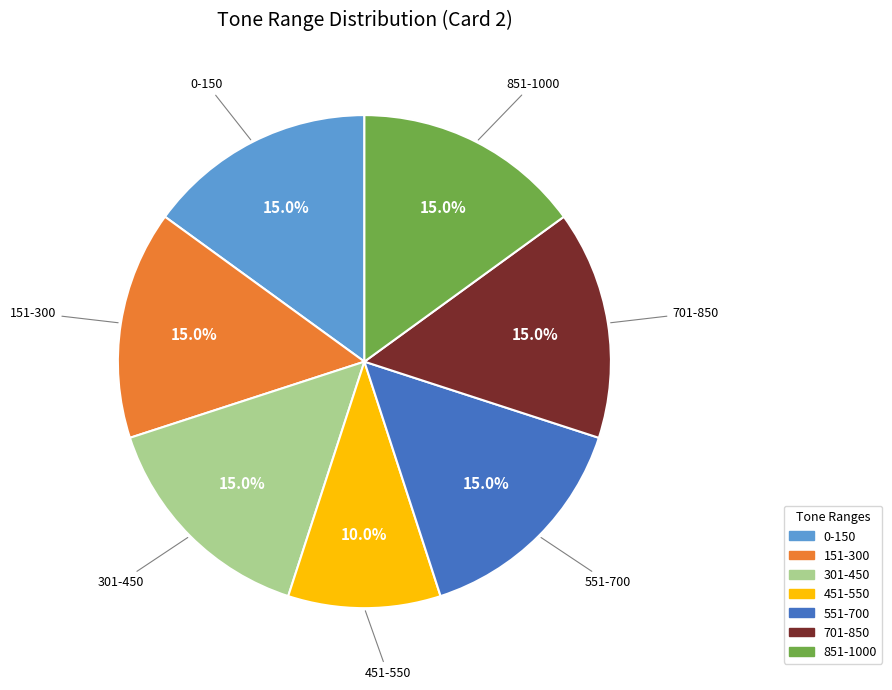

To the nearest percent, what is the difference between the largest and smallest slice percentages?

5%